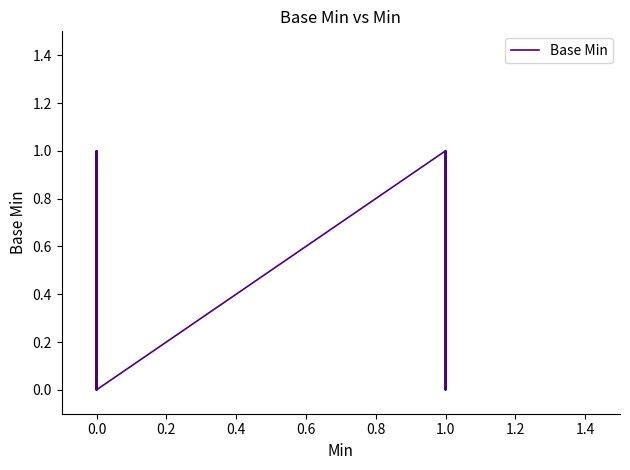

How many data points does each series have?

27